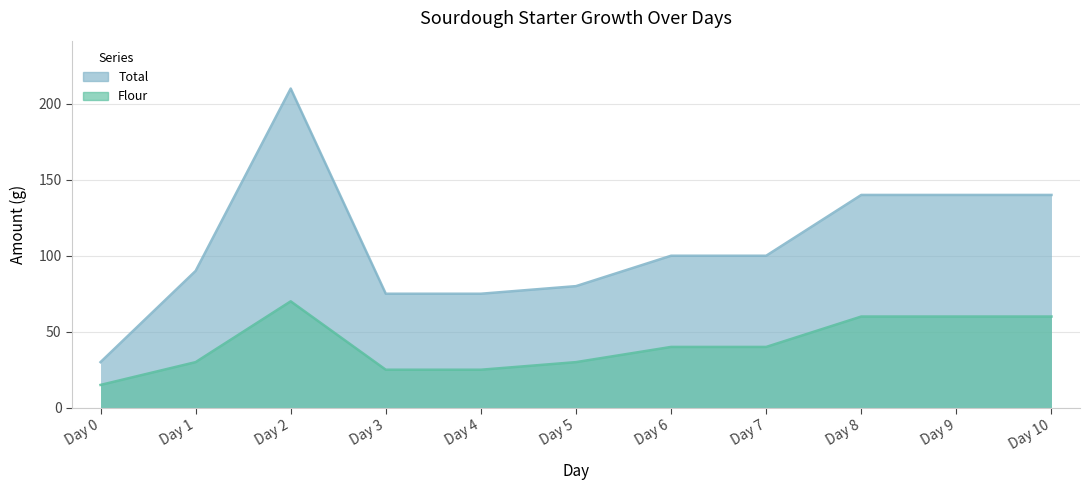

At which label does Flour first exceed 40?

Day 2